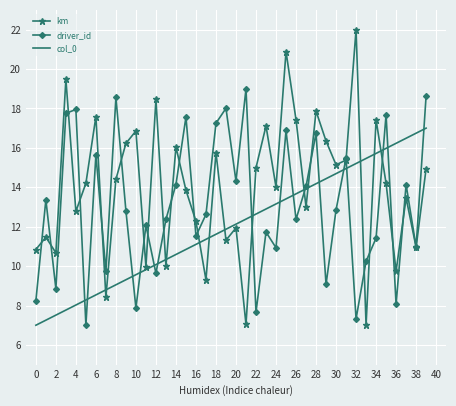

Which series has the largest total across all categories?

km